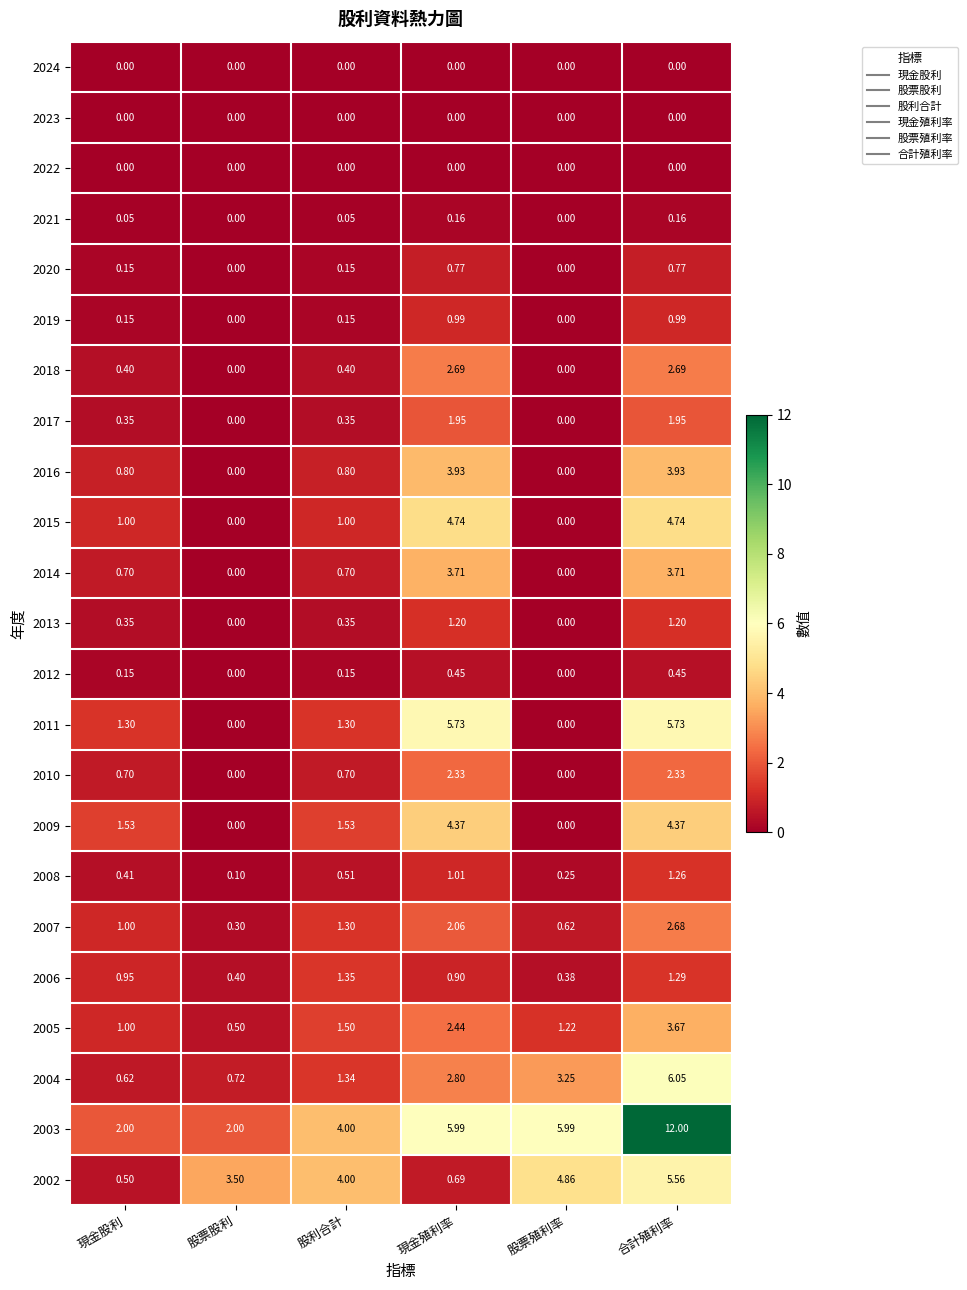

At which category is the sum across all series the highest?

合計殖利率